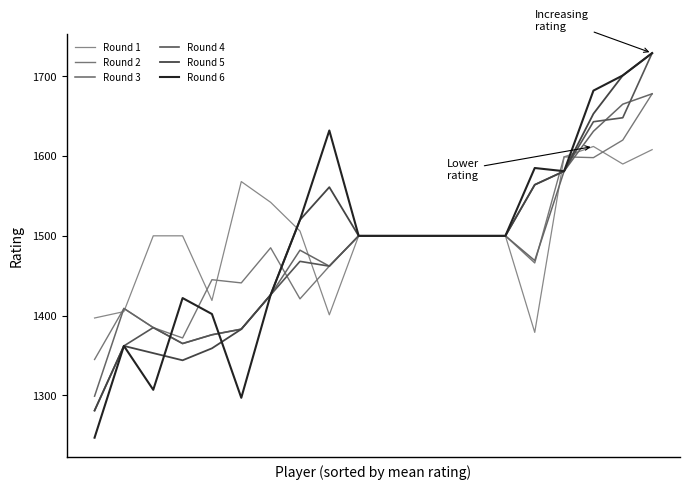

True or false: Round 4 and Round 1 intersect in this chart.

True